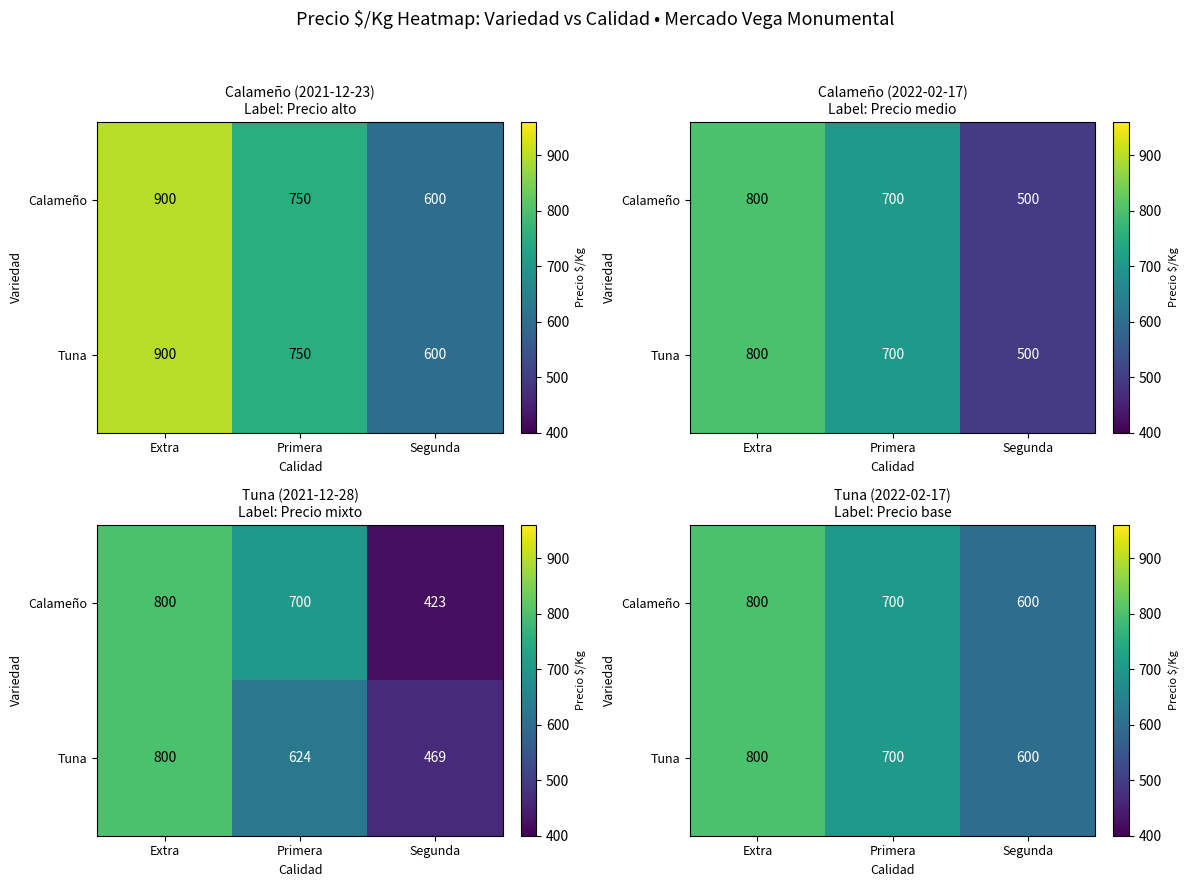

At which category does the chart reach its peak across all series?

Extra